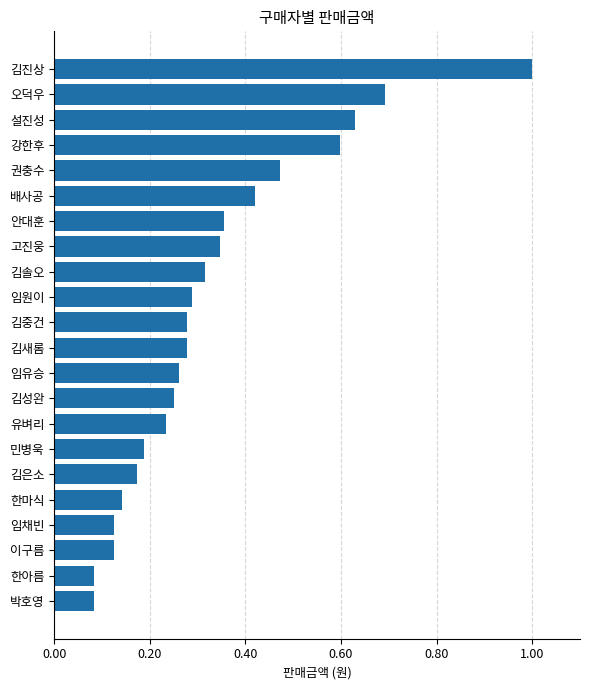

Between 김새롬 and 박호영, which is larger?

김새롬